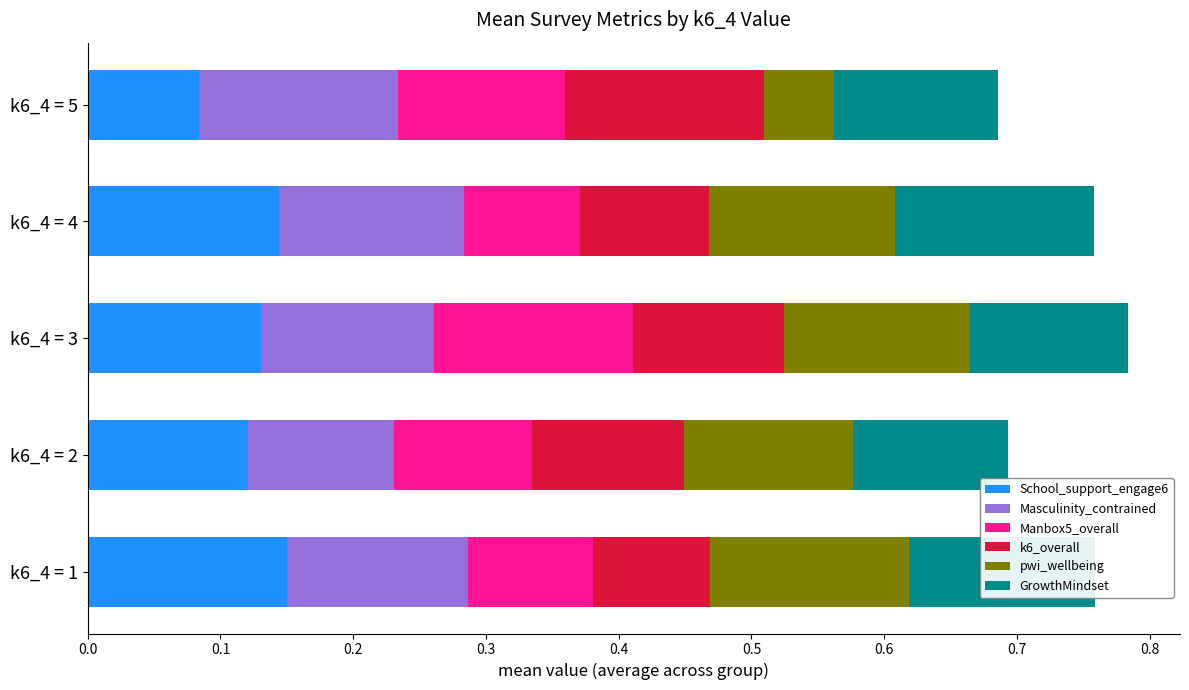

Which category has the lowest value in the School_support_engage6 series?

k6_4 = 5